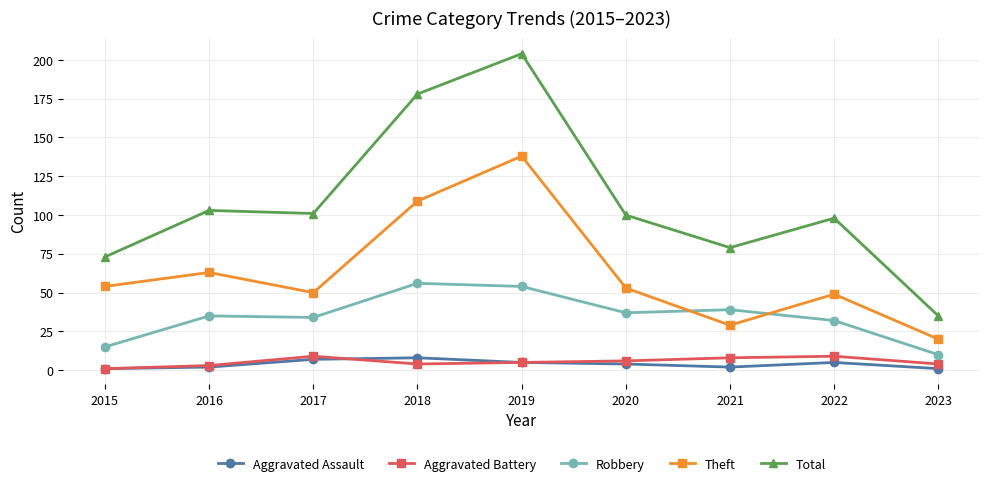

The value of Total at 2020 is 160. True or false?

False